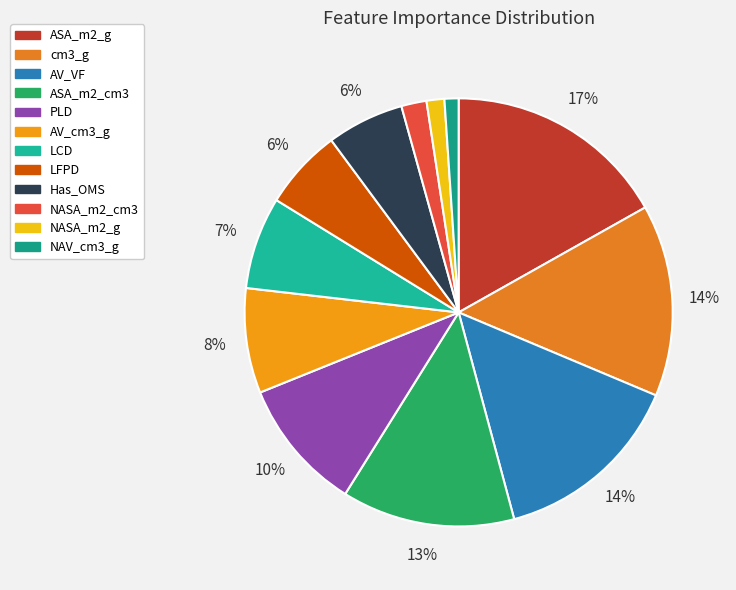

To the nearest percent, what percentage of the pie is Has_OMS?

6%